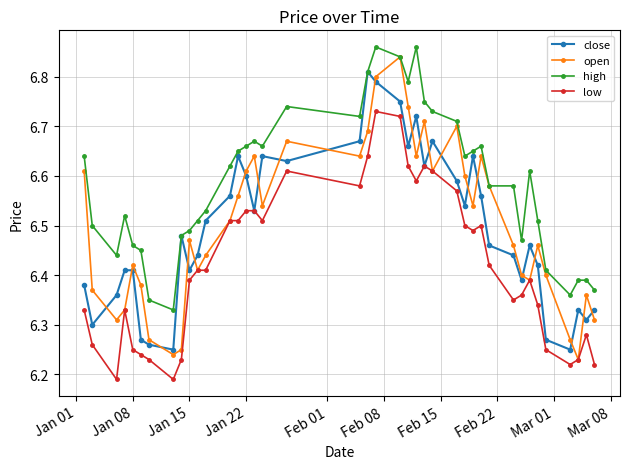

Which series has the largest range (max minus min)?

open